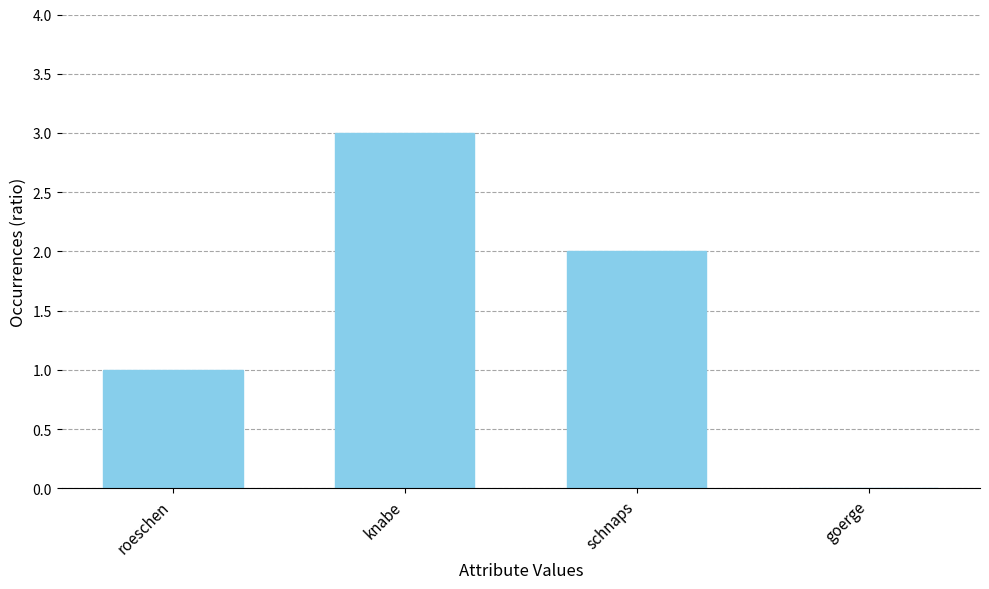

Count the number of categories in the chart.

4